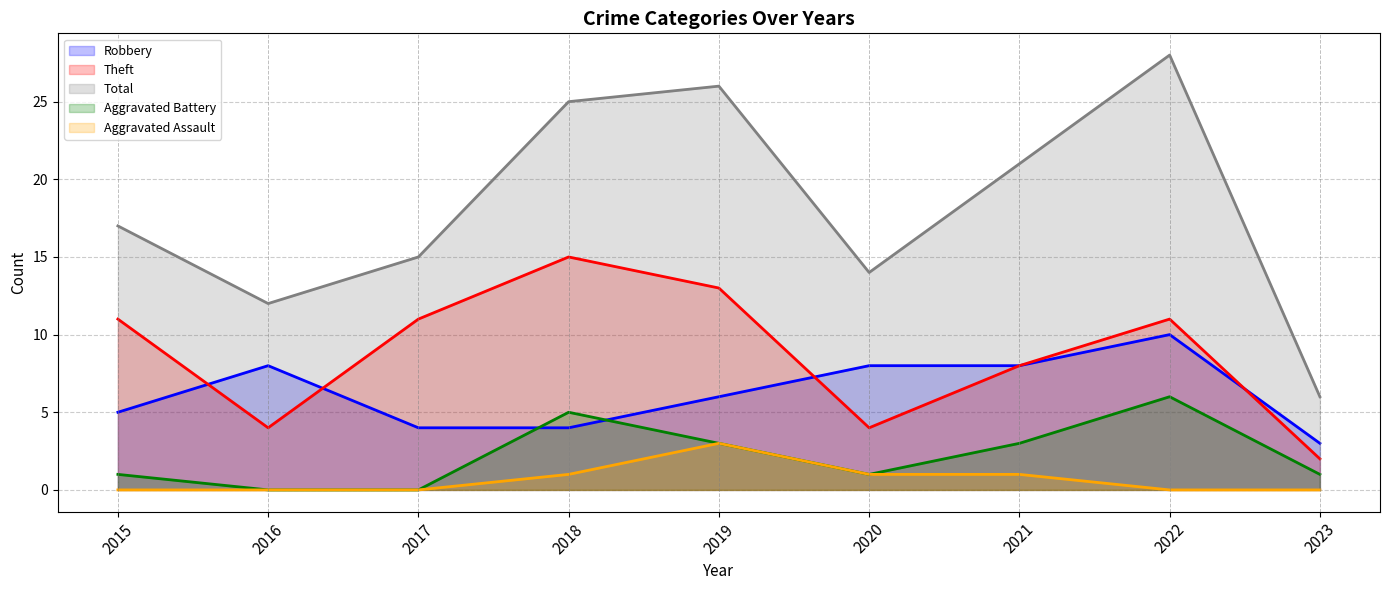

Which category has the highest value across all series?

2022